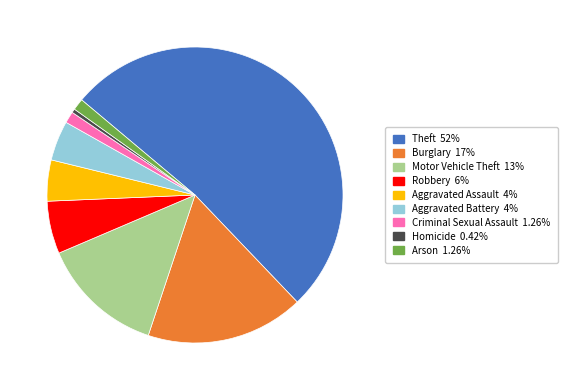

True or false: Theft accounts for 43% of the total.

False